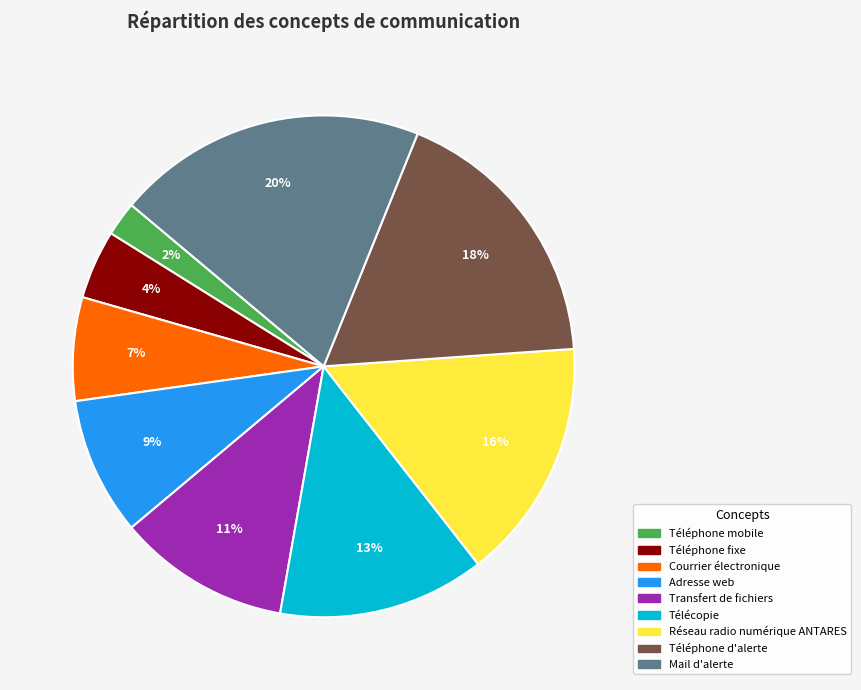

To the nearest percent, what portion does Téléphone mobile represent?

2%